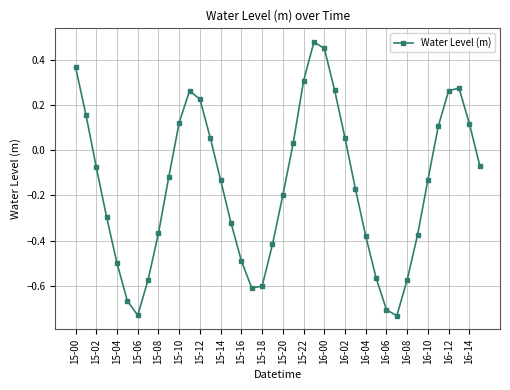

True or false: the data has more than 2 interior local peaks.

True